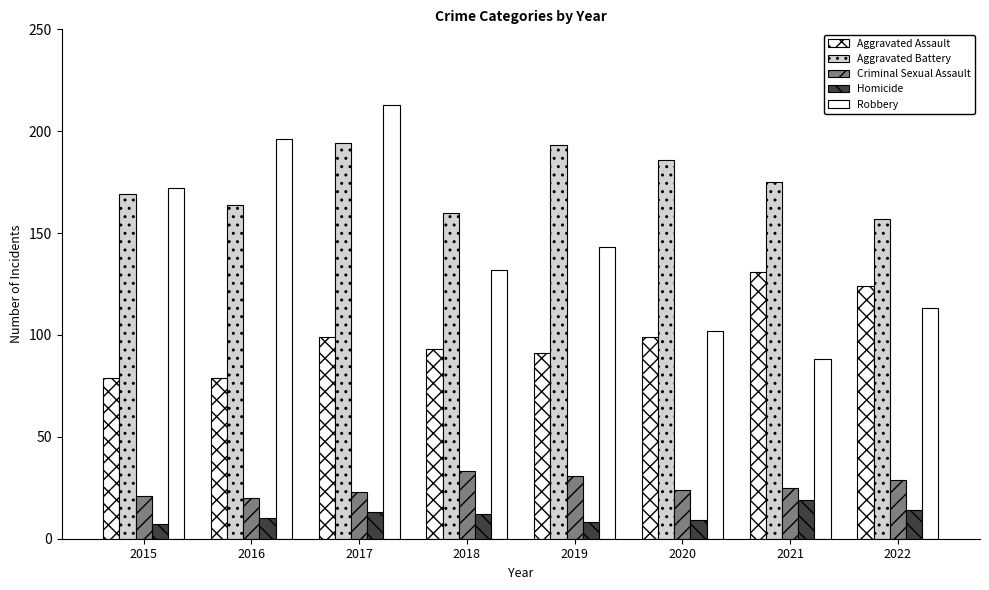

What is the value of the Aggravated Battery bar at the 1st from the left?

169